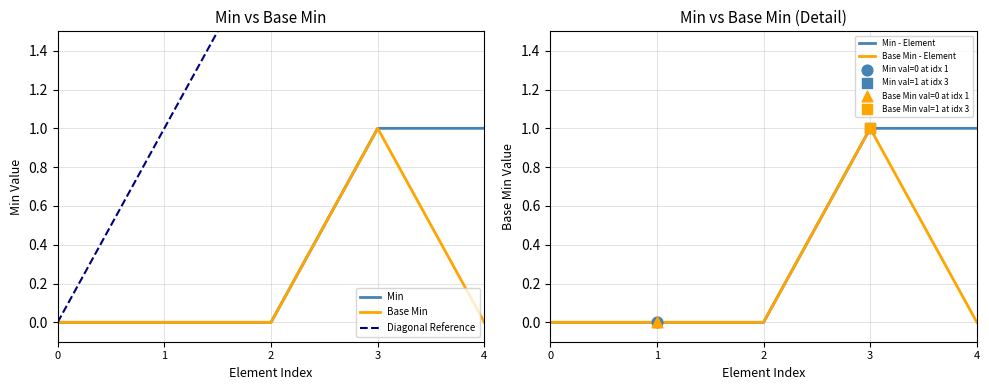

Which series contains the lowest Y value?

Min